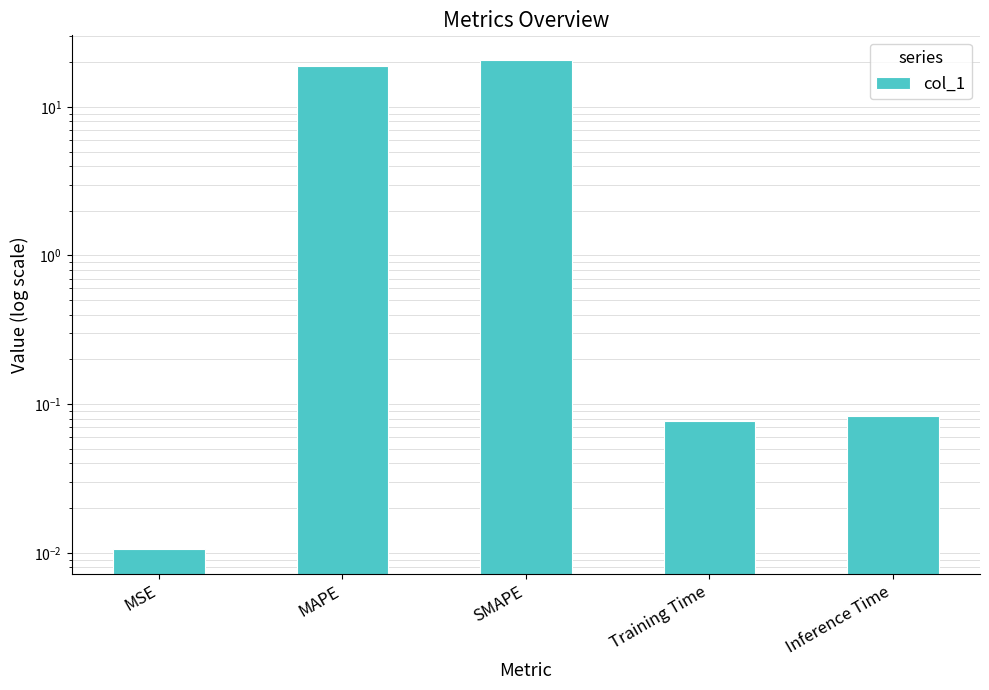

List the labels in order of value, smallest first.

MSE, Training Time, Inference Time, MAPE, SMAPE